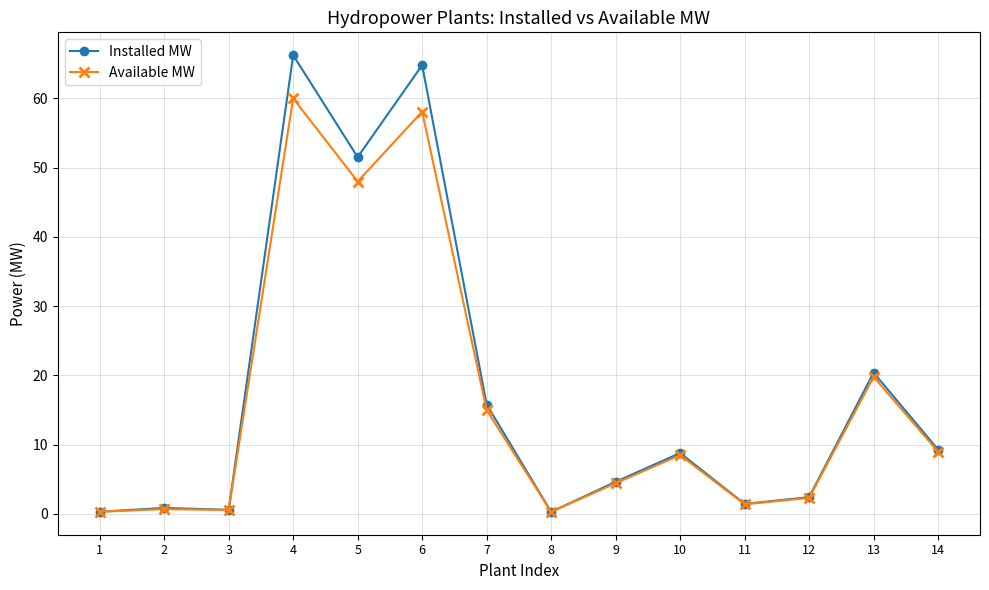

What is the spread (max minus min) of values at 5?

3.5